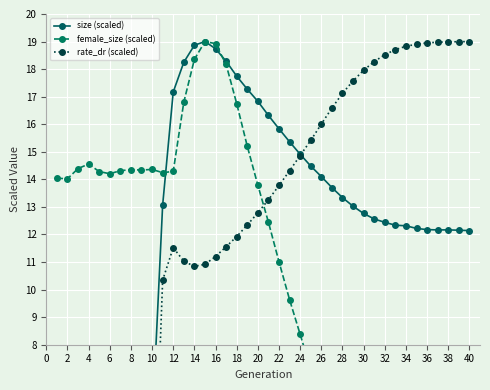

What is the sum of all size (scaled) values?

491.7